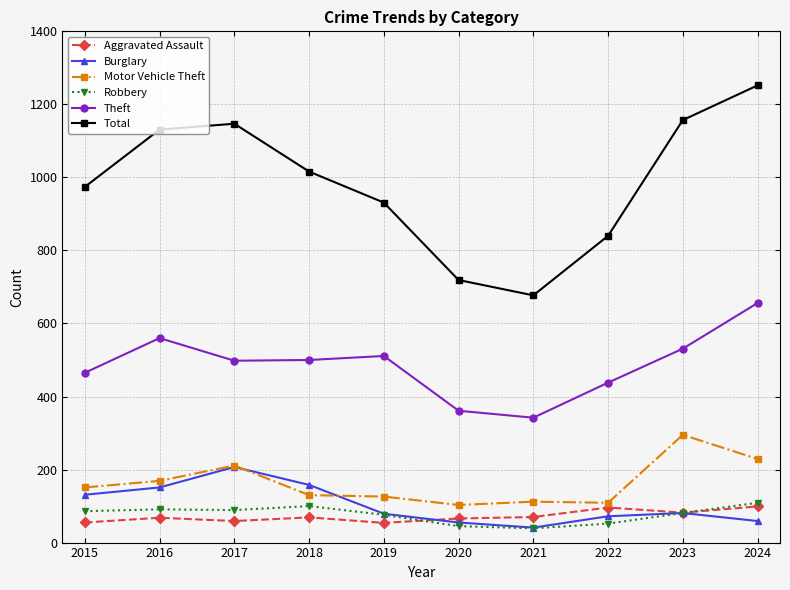

The Motor Vehicle Theft series shows 158 at 2024. True or false?

False